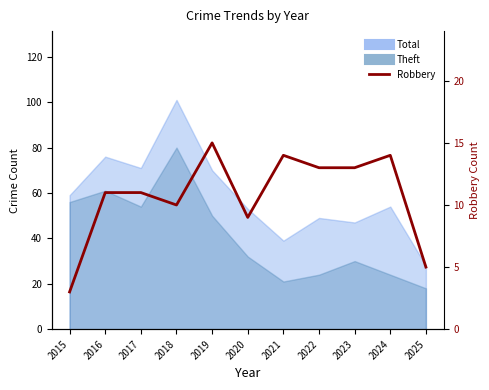

What is the value of the 4th point from the left?

10